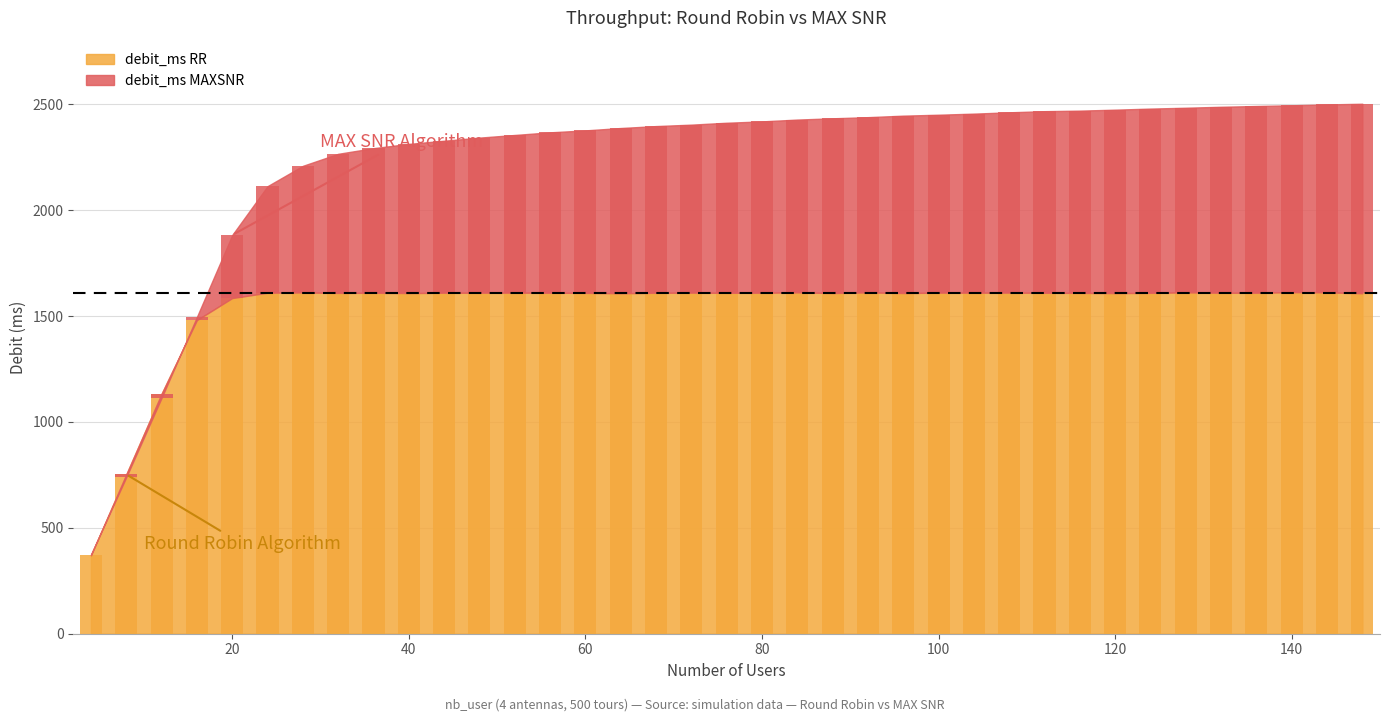

At which category does the chart reach its minimum across all series?

4